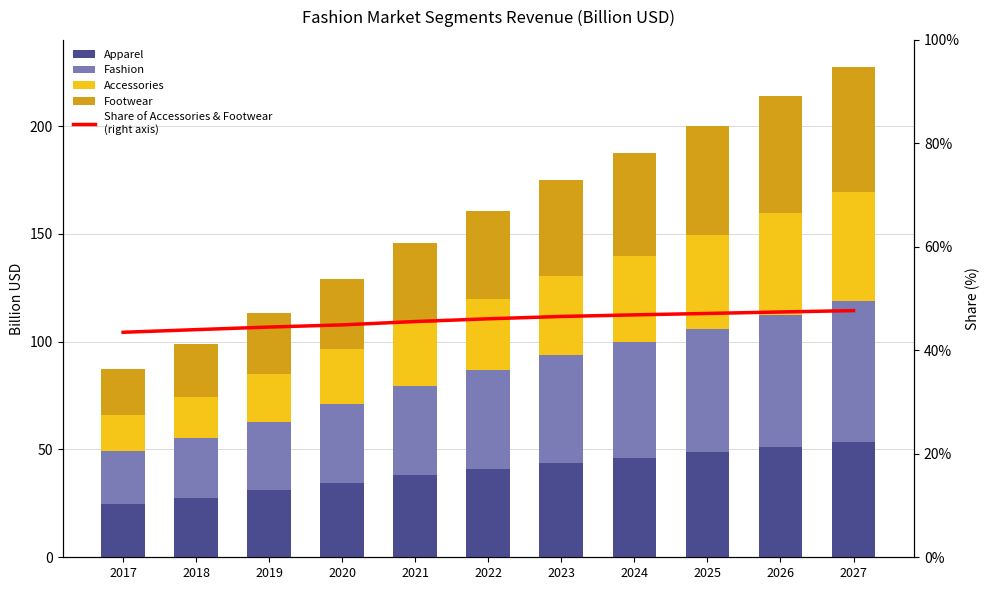

The value of Footwear at 2017 is 30.4. True or false?

False